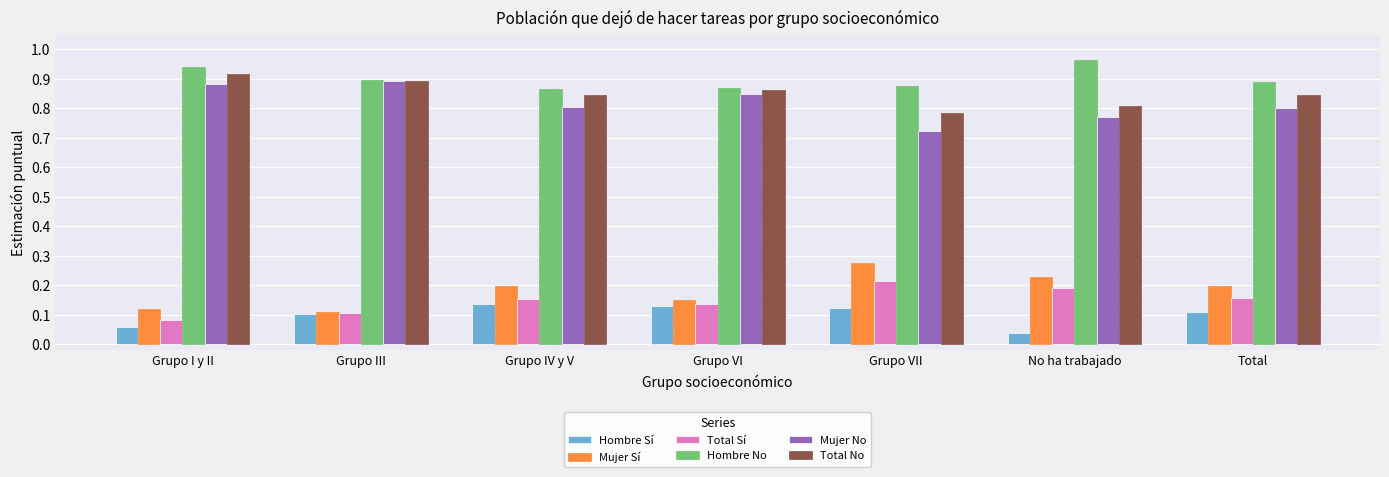

What is the label of the 2nd bar from the left?

Grupo III